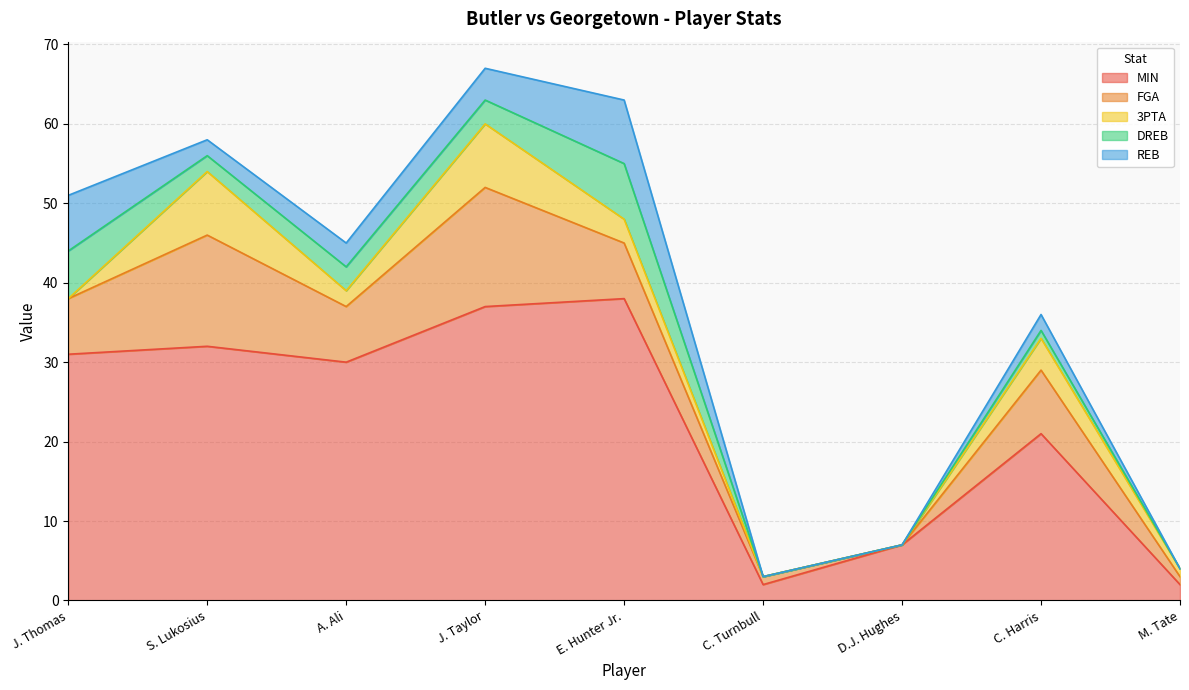

How many data points in REB are above 2?

4